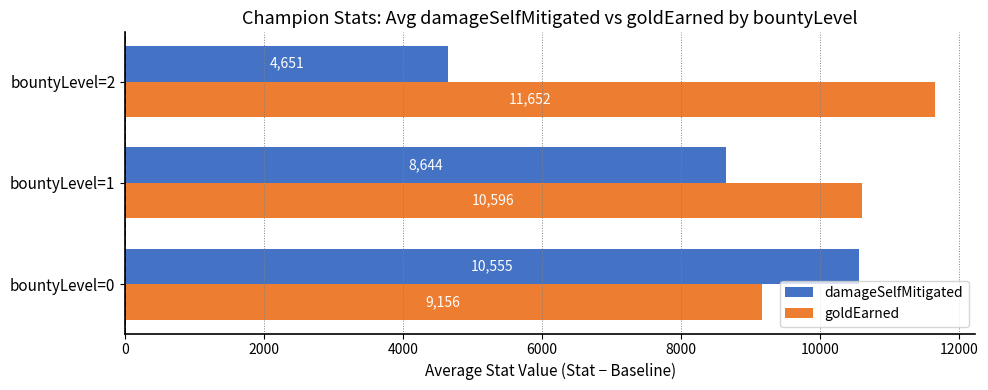

Is the value of damageSelfMitigated at bountyLevel=1 greater than the value of goldEarned at bountyLevel=1?

No